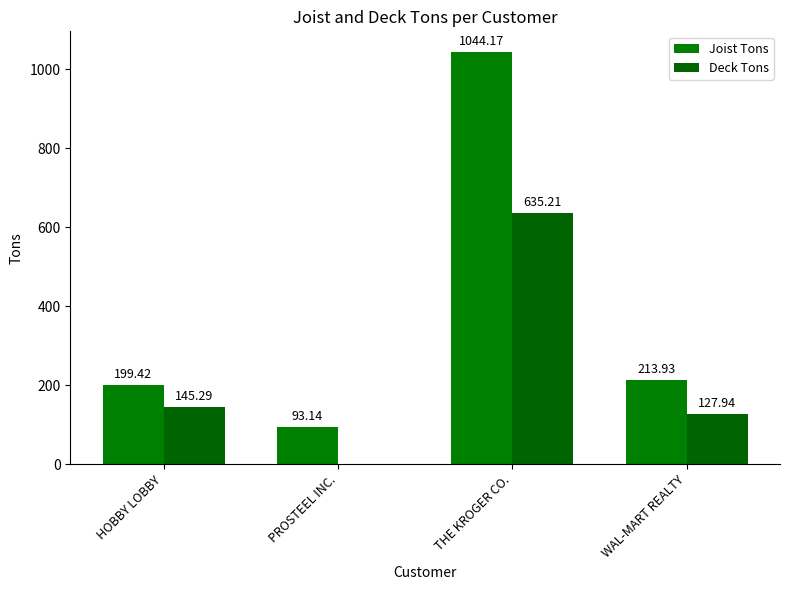

At which label does Deck Tons first exceed 145?

HOBBY LOBBY